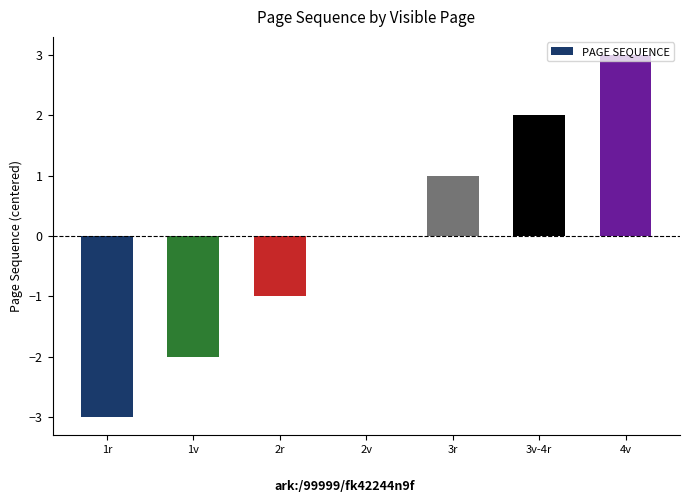

Are the bars horizontal?

No